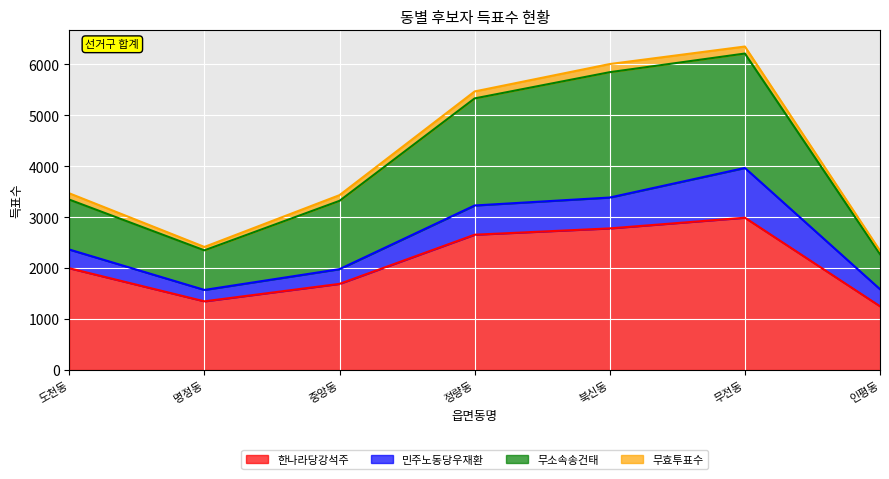

List the labels in order of 한나라당강석주 value, largest first.

무전동, 북신동, 정량동, 도천동, 중앙동, 명정동, 인평동